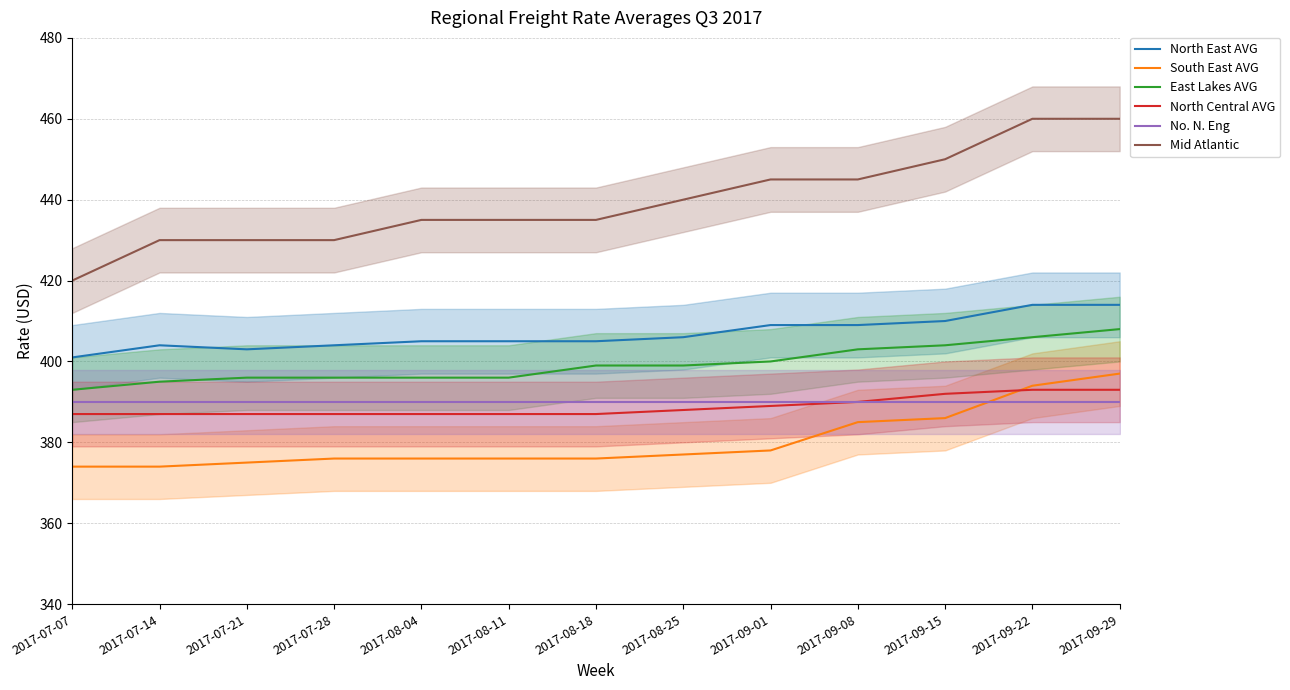

What is the label of the 10th point from the left?

2017-09-08